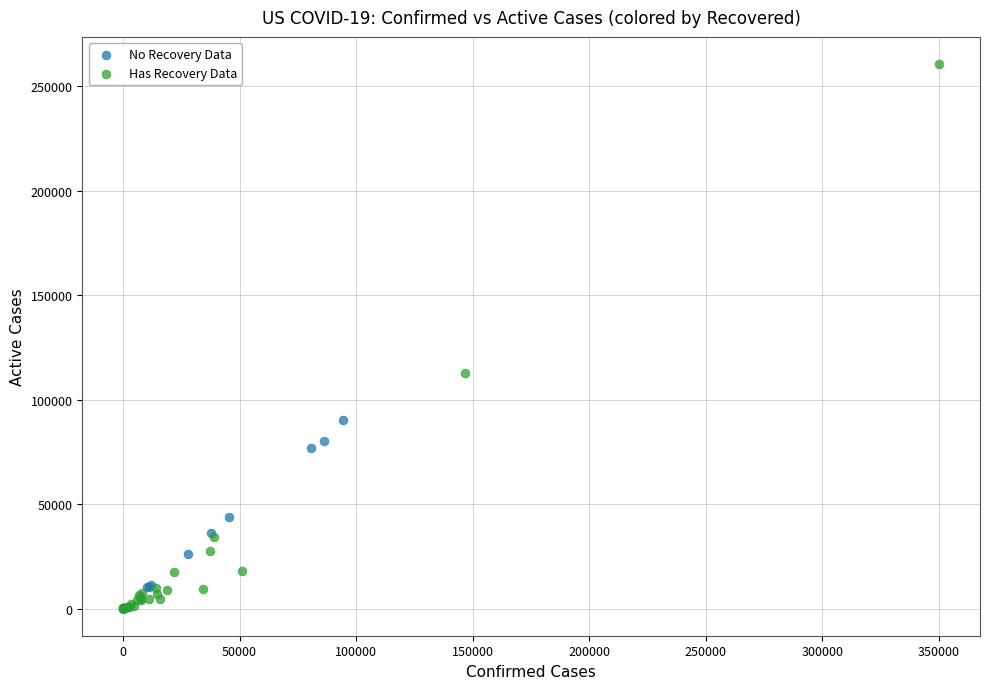

Which series reaches the maximum Y coordinate?

Has Recovery Data